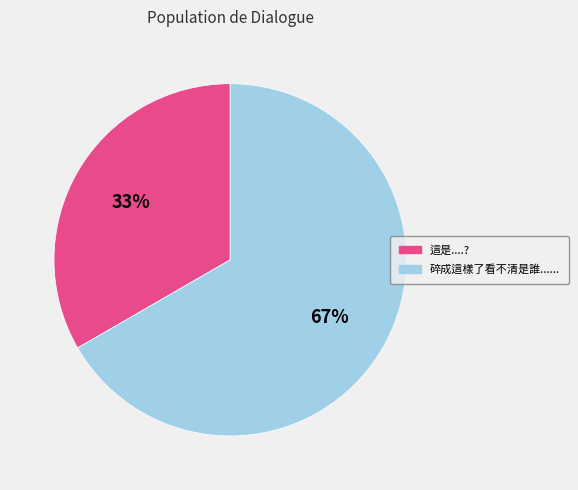

The 這是....? slice represents 23% of the pie. True or false?

False